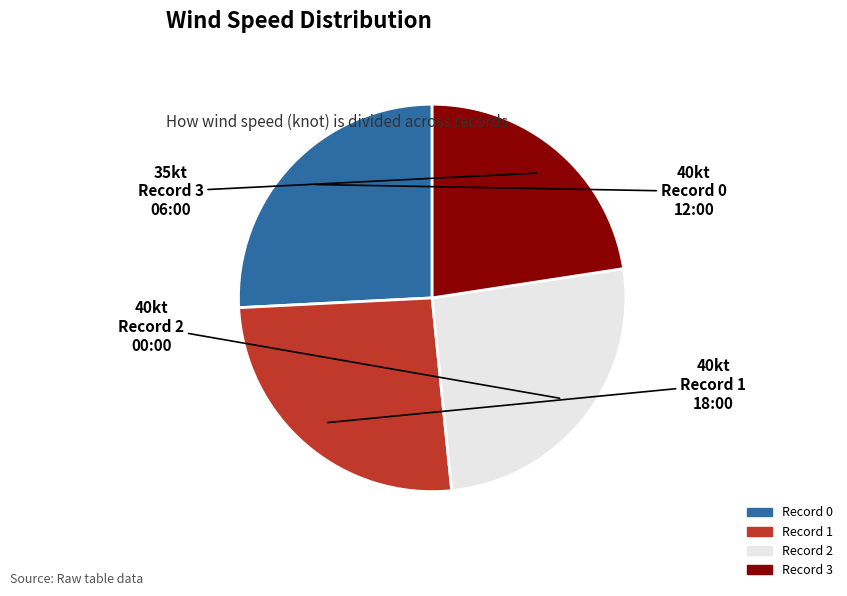

Does any single category account for the majority?

No